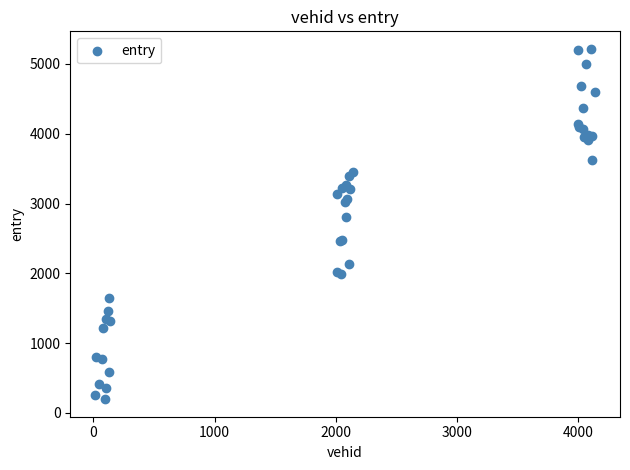

What Y value in the scatter plot is closest to 2706?

2813